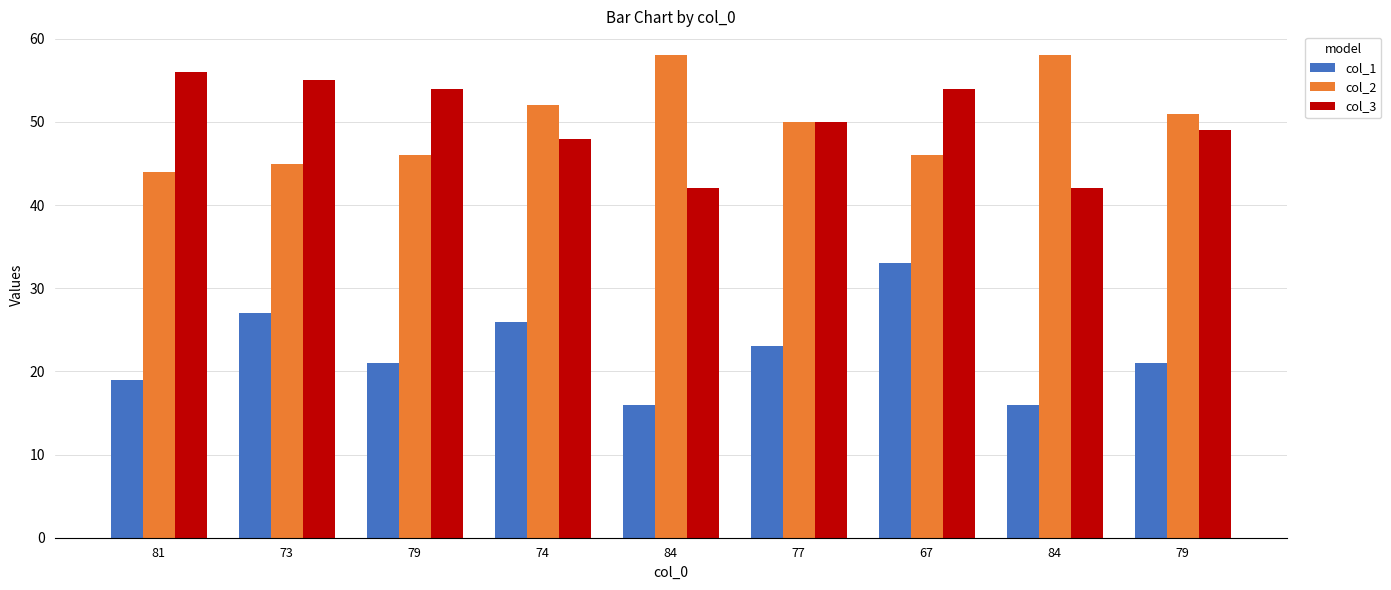

What is the spread (max minus min) of values at 79?

33